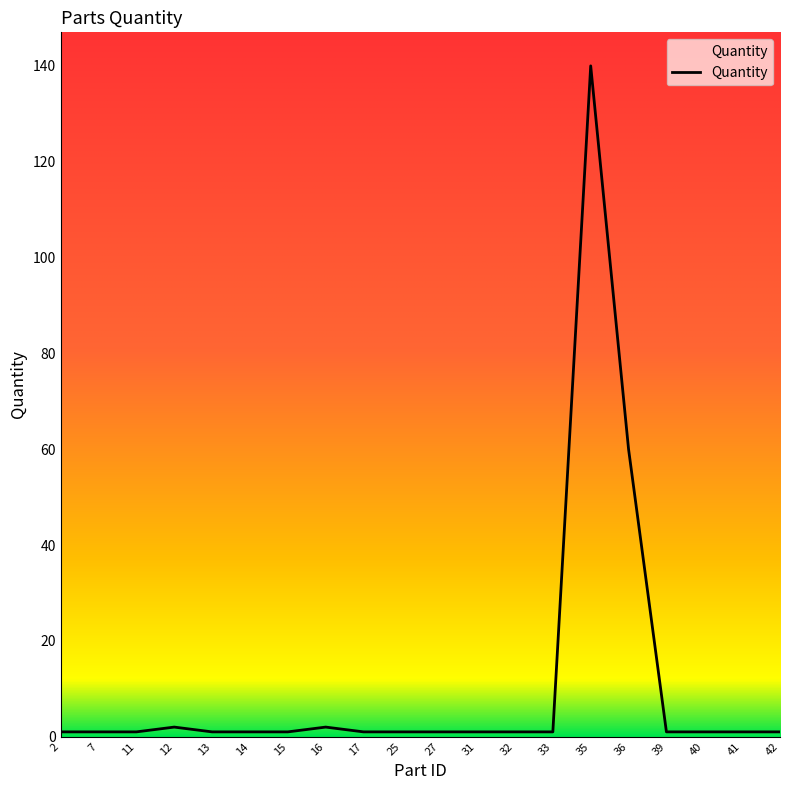

True or false: the data shows 1 at 39.

True